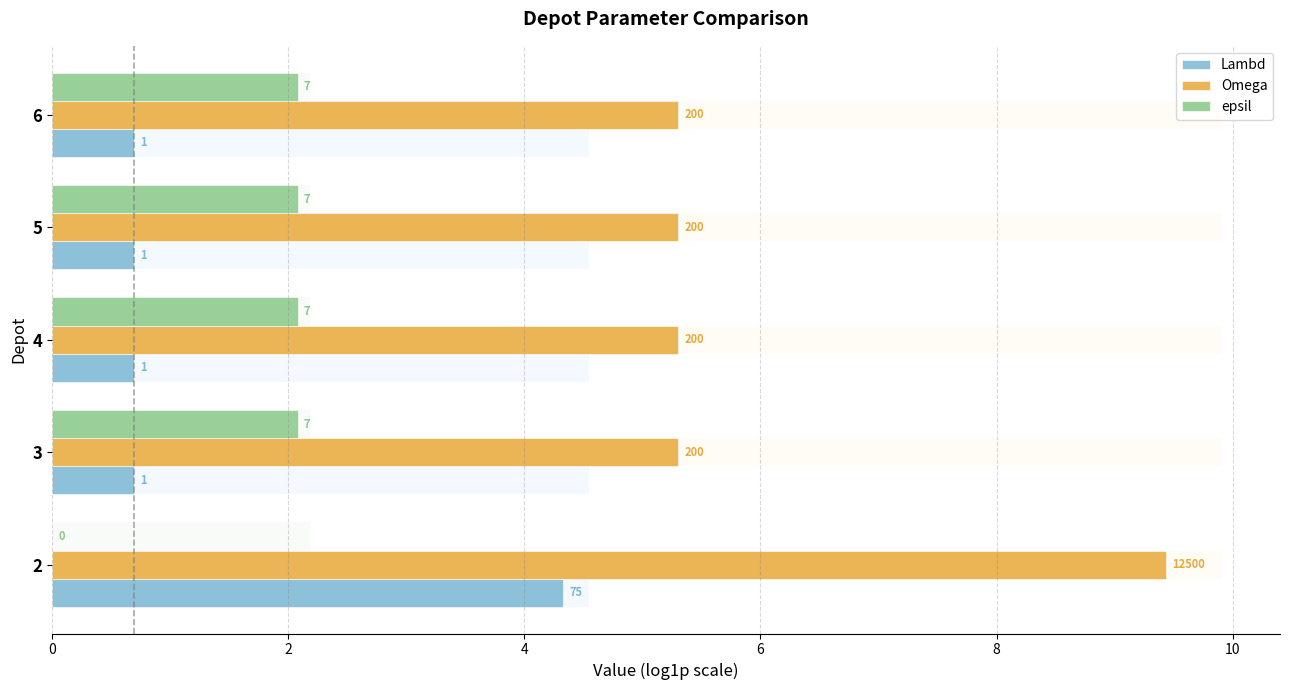

Are the bars grouped side by side (vs. stacked)?

Yes